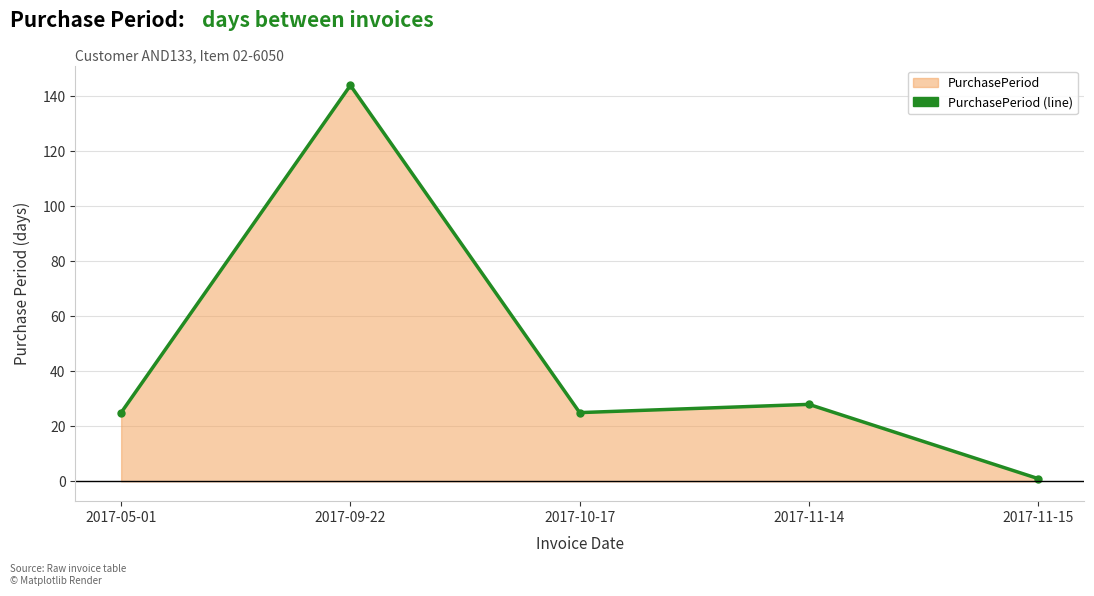

What is the sum of all values?

223